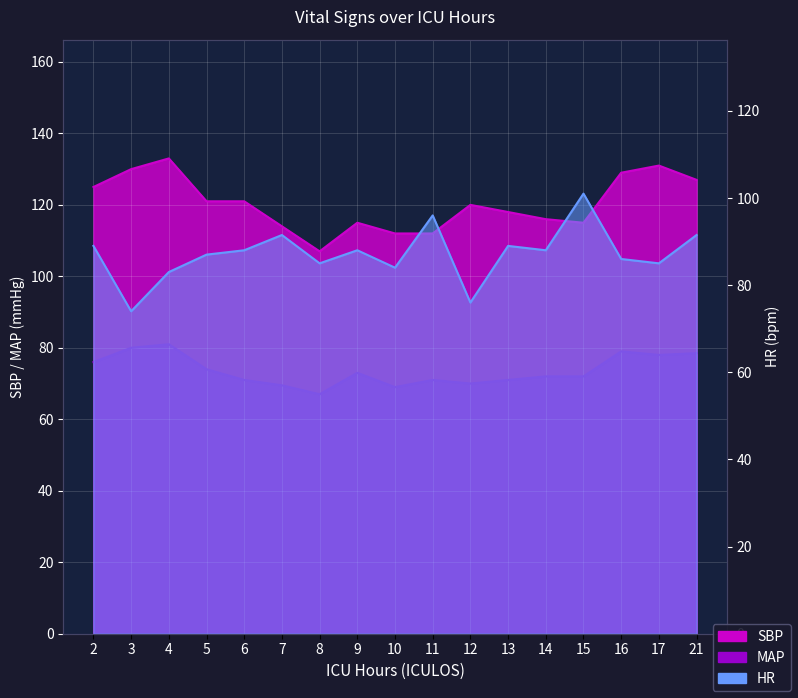

How many values in the MAP series exceed 72?

8